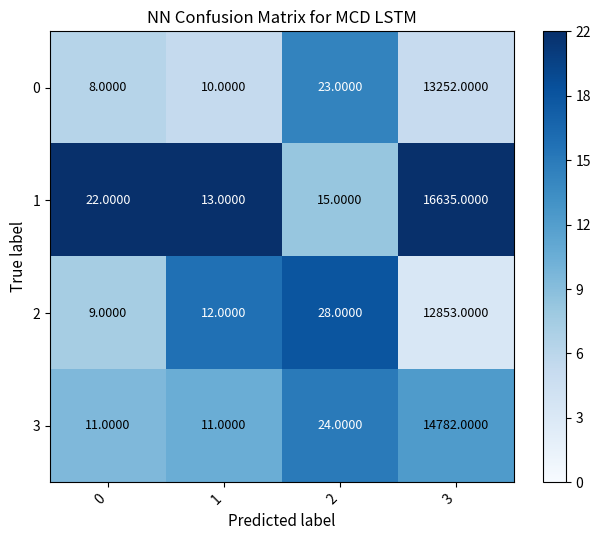

What is the average value of the 3 series?

3707